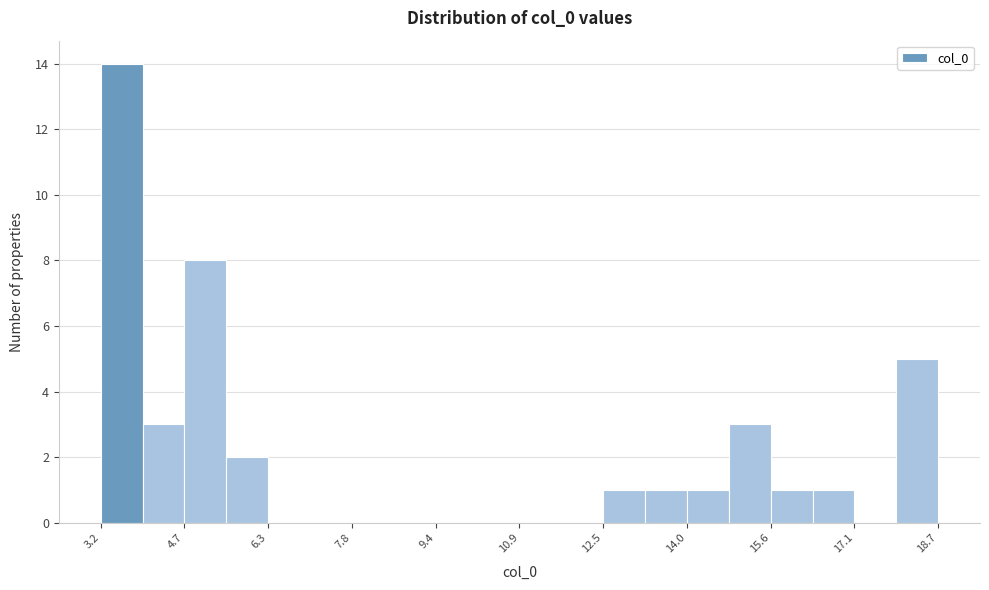

Read against the x-axis, roughly where is the centre of the tallest bar?

3.6